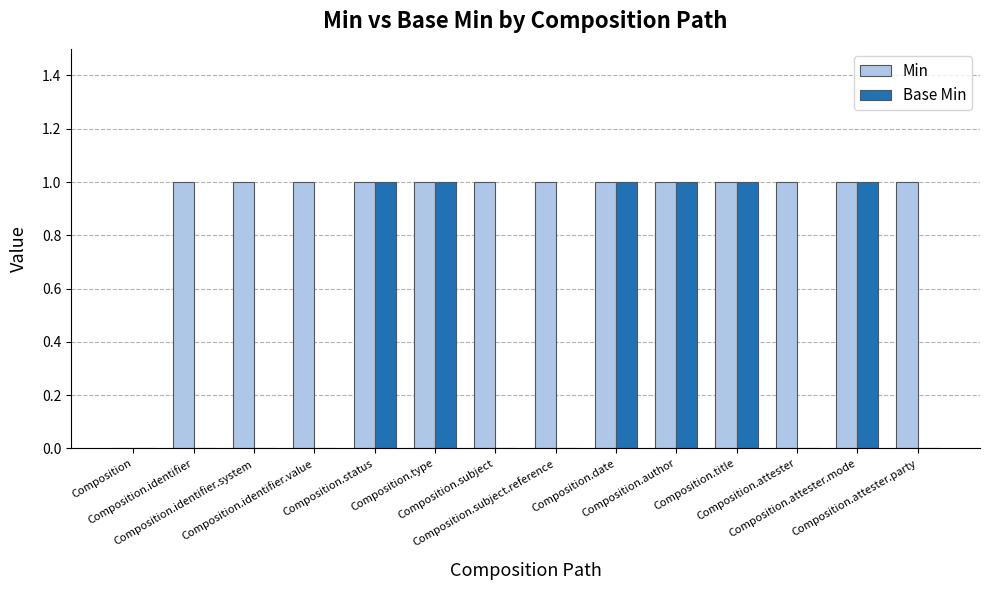

What is the sum of all Base Min values?

6